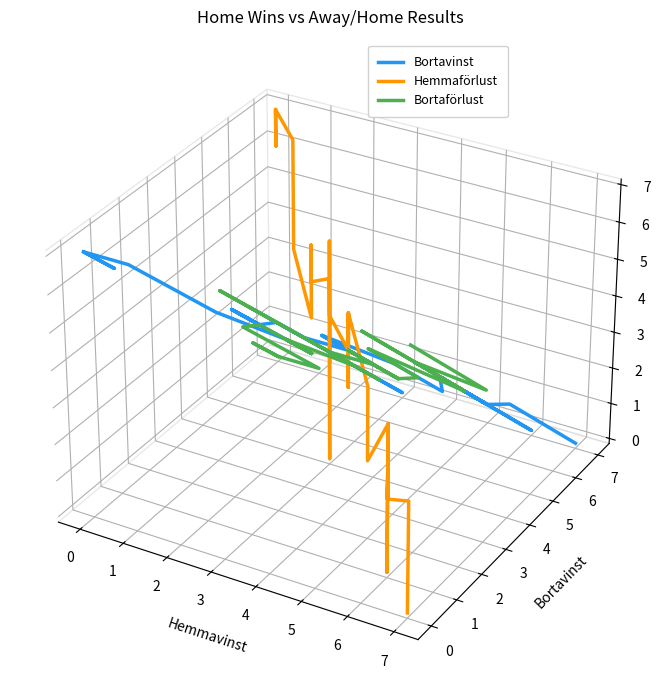

In Bortavinst, how many points are lower than both neighbors (excluding endpoints)?

12